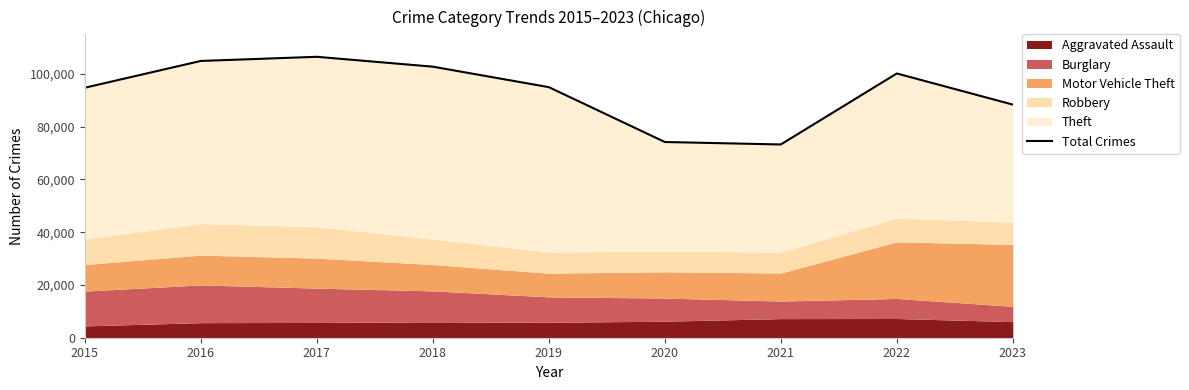

Is it true that the value at 2018 is 102701?

True